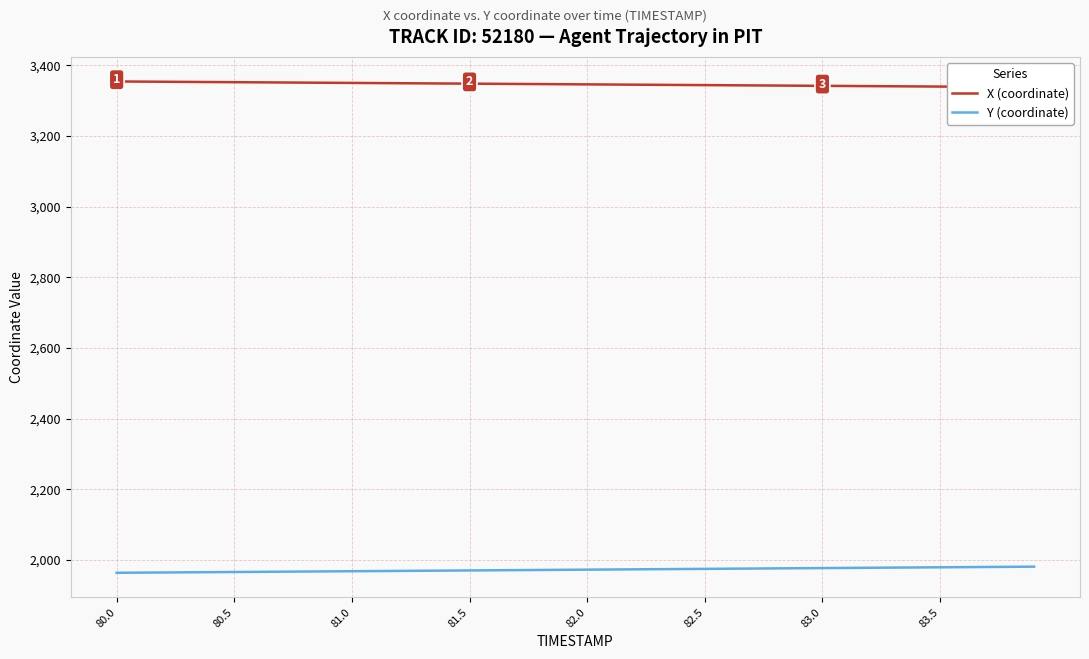

True or false: X (coordinate) and Y (coordinate) intersect in this chart.

False